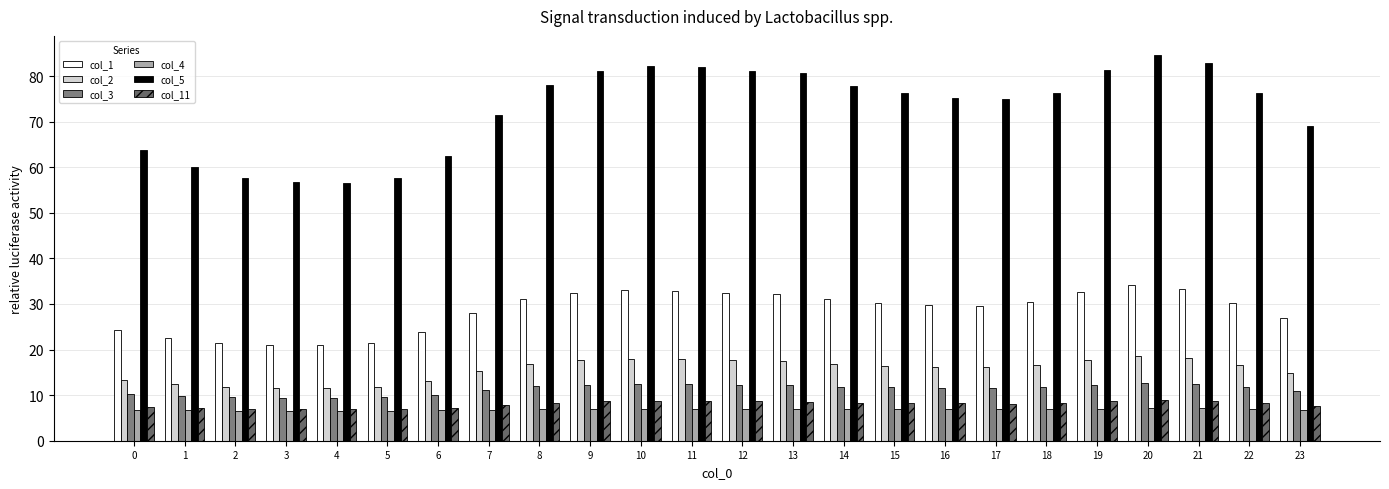

Reading left to right, transcribe all the data shown in this chart.

col_1: 24.4	22.6	21.4	21.0	20.9	21.4	23.8	28.1	31.1	32.5	33.0	32.9	32.5	32.3	31.0	30.2	29.8	29.6	30.3	32.6	34.1	33.3	30.3	27.0
col_2: 13.4	12.5	11.9	11.6	11.6	11.9	13.1	15.4	16.9	17.6	17.9	17.9	17.7	17.6	16.9	16.5	16.2	16.2	16.5	17.7	18.5	18.1	16.5	14.8
col_3: 10.2	9.8	9.5	9.4	9.4	9.5	10.1	11.1	11.9	12.3	12.4	12.4	12.3	12.2	11.9	11.7	11.6	11.5	11.7	12.3	12.7	12.5	11.7	10.8
col_4: 6.7	6.6	6.6	6.6	6.6	6.6	6.7	6.8	7.0	7.0	7.0	7.0	7.0	7.0	7.0	6.9	6.9	6.9	6.9	7.0	7.1	7.1	6.9	6.8
col_5: 63.8	60.0	57.6	56.7	56.5	57.6	62.5	71.6	78.1	81.0	82.1	81.9	81.1	80.6	77.9	76.2	75.2	74.9	76.4	81.3	84.6	82.9	76.3	69.1
col_11: 7.3	7.1	7.0	6.9	6.9	7.0	7.3	7.9	8.4	8.6	8.7	8.7	8.6	8.6	8.4	8.2	8.2	8.1	8.2	8.6	9.0	8.8	8.2	7.7